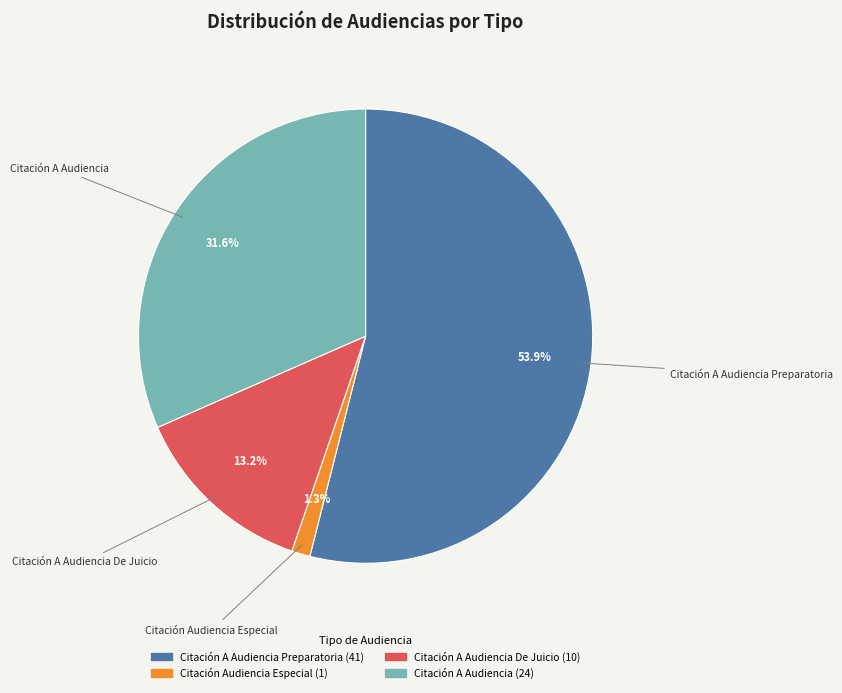

Which category has the smallest portion of the pie?

Citación Audiencia Especial